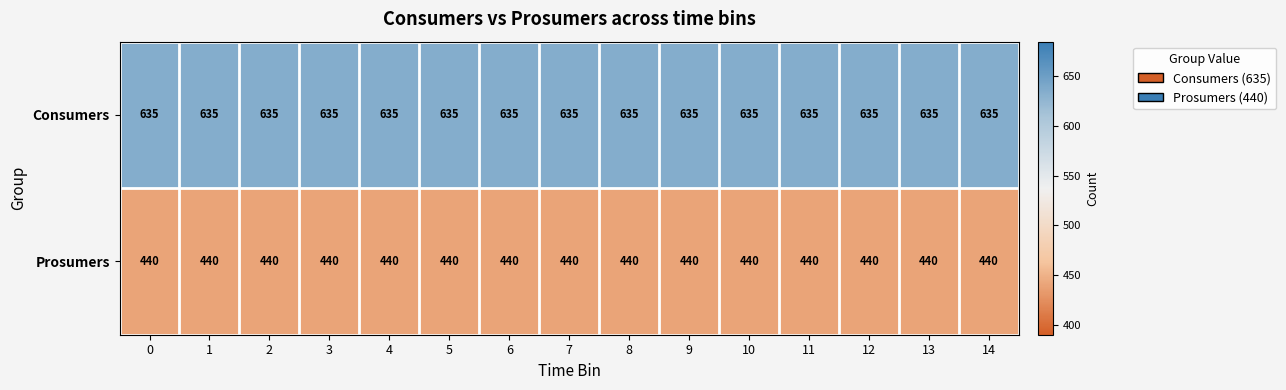

Is it true that Prosumers equals 440 at 13?

True